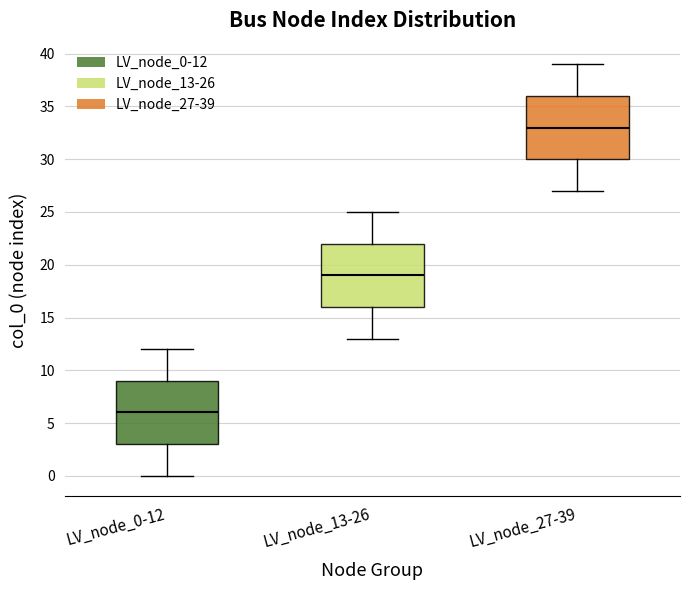

Which box has the highest median line?

LV_node_27-39